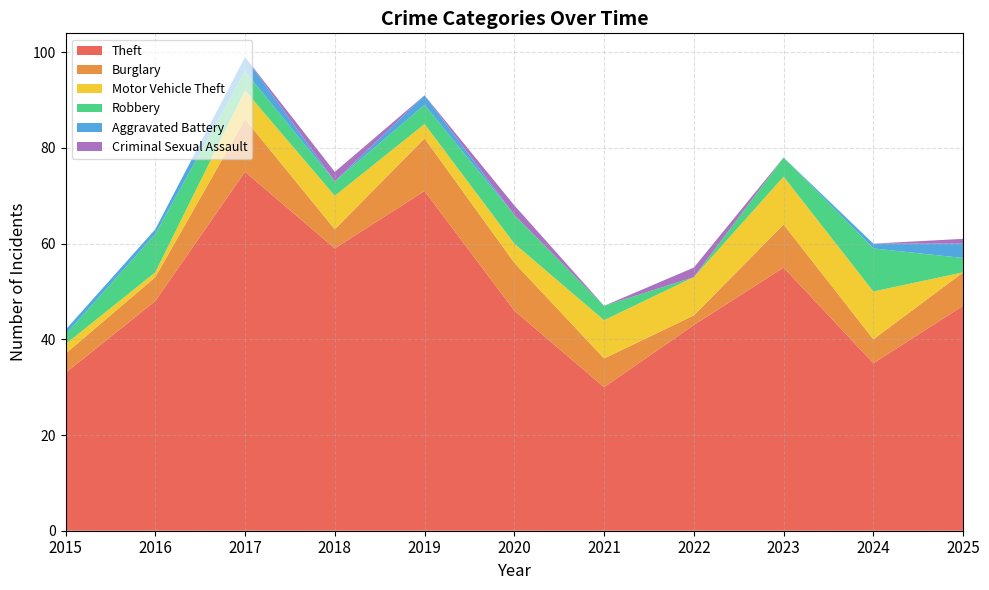

Reading left to right, list all the values displayed in this chart.

Theft: 2015=33	2016=48	2017=75	2018=59	2019=71	2020=46	2021=30	2022=43	2023=55	2024=35	2025=47
Burglary: 2015=4	2016=5	2017=11	2018=4	2019=11	2020=10	2021=6	2022=2	2023=9	2024=5	2025=7
Motor Vehicle Theft: 2015=2	2016=1	2017=6	2018=7	2019=3	2020=4	2021=8	2022=8	2023=10	2024=10	2025=0
Robbery: 2015=2	2016=8	2017=4	2018=3	2019=4	2020=6	2021=3	2022=0	2023=4	2024=9	2025=3
Aggravated Battery: 2015=1	2016=1	2017=3	2018=0	2019=2	2020=0	2021=0	2022=0	2023=0	2024=1	2025=3
Criminal Sexual Assault: 2015=0	2016=0	2017=0	2018=2	2019=0	2020=2	2021=0	2022=2	2023=0	2024=0	2025=1